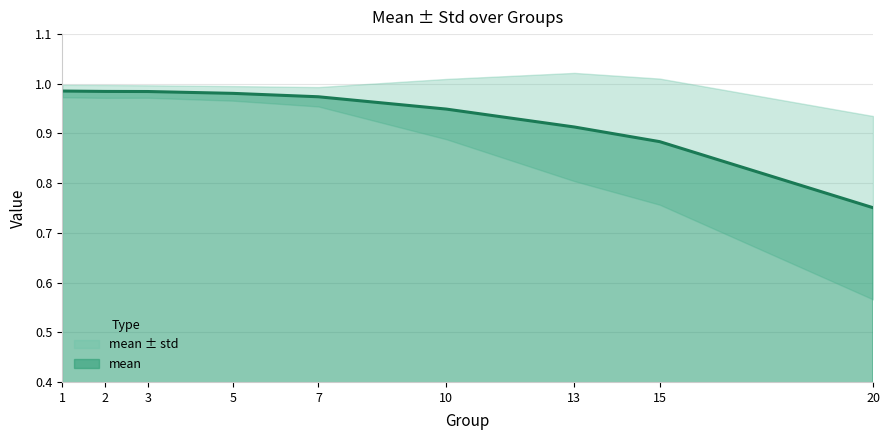

What is the value of the 3rd point from the left?

1.0